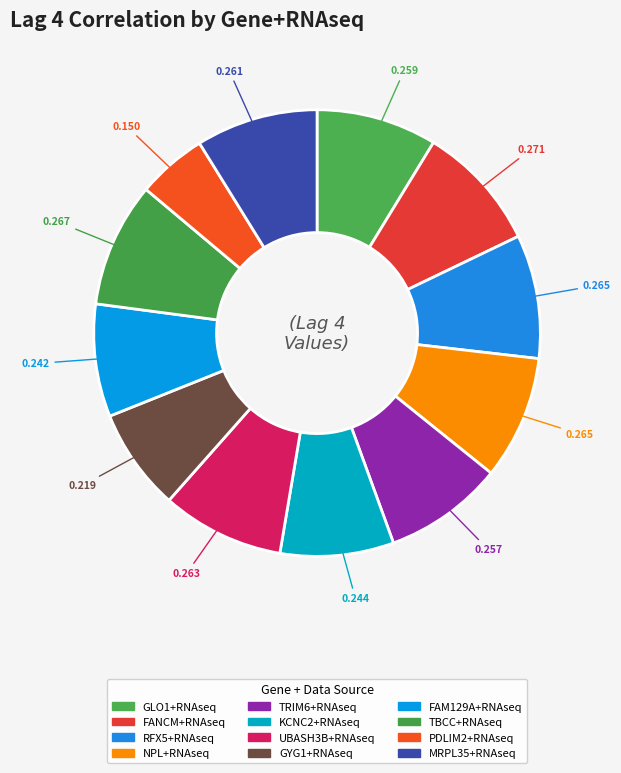

Which slice is the smallest?

PDLIM2+RNAseq